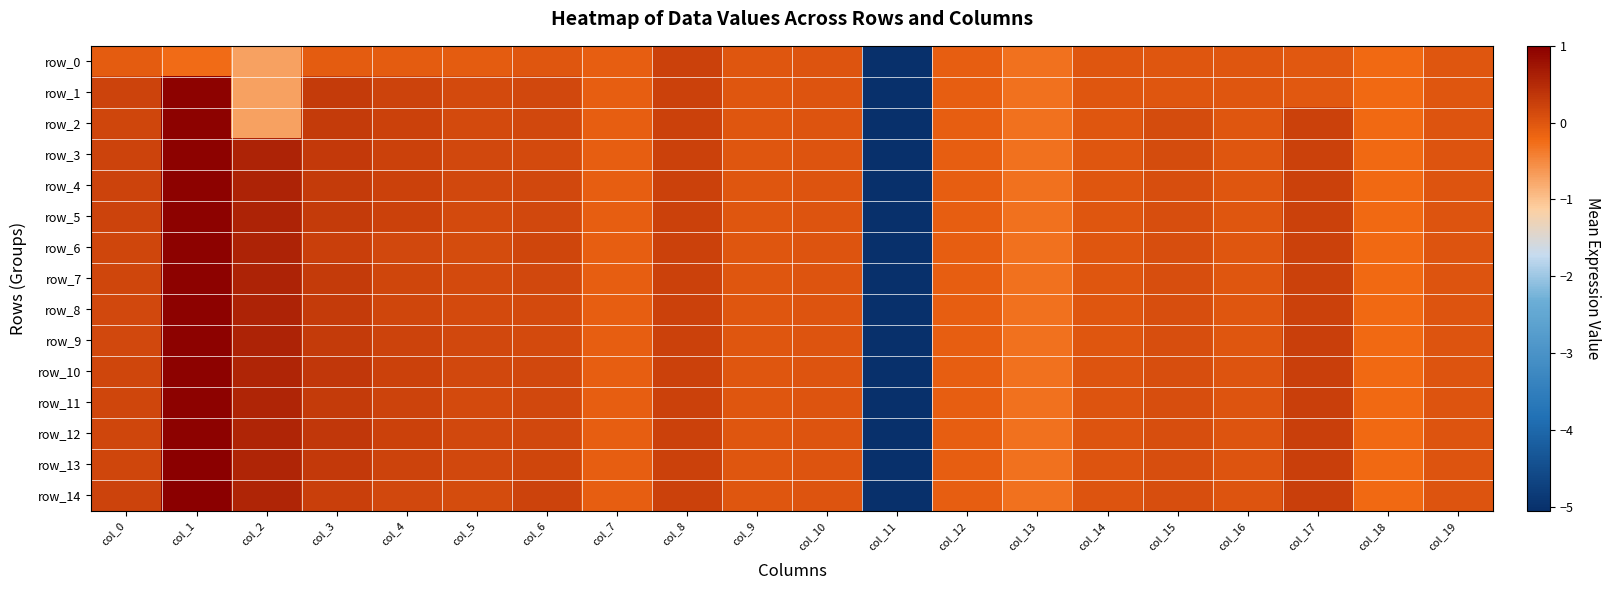

Reading right to left, extract all data points from this chart.

row_0: -0.0	-0.2	-0.0	-0.0	-0.0	-0.0	-0.3	-0.1	-5.1	0.0	0.0	0.2	-0.1	-0.0	-0.1	-0.1	-0.1	-0.7	-0.2	-0.1
row_1: -0.0	-0.2	-0.0	-0.0	-0.0	-0.0	-0.3	-0.1	-5.1	0.0	0.0	0.2	-0.1	0.2	0.1	0.2	0.3	-0.7	1.0	0.2
row_2: 0.0	-0.2	0.2	-0.0	0.1	-0.0	-0.3	-0.1	-5.1	0.0	0.0	0.2	-0.1	0.2	0.1	0.2	0.3	-0.7	1.0	0.2
row_3: 0.0	-0.2	0.2	-0.0	0.1	-0.0	-0.3	-0.1	-5.1	0.0	0.0	0.2	-0.1	0.1	0.1	0.2	0.3	0.6	1.0	0.2
row_4: 0.0	-0.2	0.2	-0.0	0.1	-0.0	-0.3	-0.1	-5.1	0.0	0.0	0.2	-0.1	0.2	0.1	0.2	0.3	0.6	1.0	0.2
row_5: 0.0	-0.2	0.2	-0.0	0.1	-0.0	-0.3	-0.1	-5.1	0.0	0.0	0.2	-0.1	0.2	0.1	0.2	0.3	0.6	1.0	0.2
row_6: 0.0	-0.2	0.2	-0.0	0.1	-0.0	-0.3	-0.1	-5.1	0.0	0.0	0.2	-0.1	0.2	0.1	0.2	0.3	0.6	1.0	0.2
row_7: 0.0	-0.2	0.2	-0.0	0.1	-0.0	-0.3	-0.1	-5.1	0.0	0.0	0.2	-0.1	0.2	0.1	0.2	0.3	0.6	1.0	0.2
row_8: 0.0	-0.2	0.2	-0.0	0.1	-0.0	-0.3	-0.1	-5.1	0.0	0.0	0.2	-0.1	0.1	0.1	0.2	0.3	0.6	1.0	0.2
row_9: 0.0	-0.2	0.2	-0.0	0.1	-0.0	-0.3	-0.1	-5.1	0.0	0.0	0.2	-0.1	0.1	0.2	0.2	0.3	0.6	1.0	0.2
row_10: 0.0	-0.2	0.2	0.0	0.1	0.0	-0.3	-0.1	-5.1	0.0	0.0	0.2	-0.1	0.2	0.2	0.2	0.3	0.6	1.0	0.2
row_11: 0.0	-0.2	0.2	0.0	0.1	0.0	-0.3	-0.1	-5.1	0.0	0.0	0.2	-0.1	0.2	0.1	0.2	0.3	0.6	1.0	0.2
row_12: 0.0	-0.2	0.2	0.0	0.1	0.0	-0.3	-0.1	-5.1	0.0	0.0	0.2	-0.1	0.2	0.2	0.2	0.3	0.6	1.0	0.2
row_13: 0.0	-0.2	0.2	0.0	0.1	0.0	-0.3	-0.1	-5.1	0.0	0.0	0.2	-0.1	0.2	0.2	0.2	0.3	0.6	1.0	0.2
row_14: 0.0	-0.2	0.2	0.0	0.1	0.0	-0.3	-0.1	-5.1	0.0	0.0	0.2	-0.1	0.2	0.1	0.2	0.3	0.6	1.0	0.2